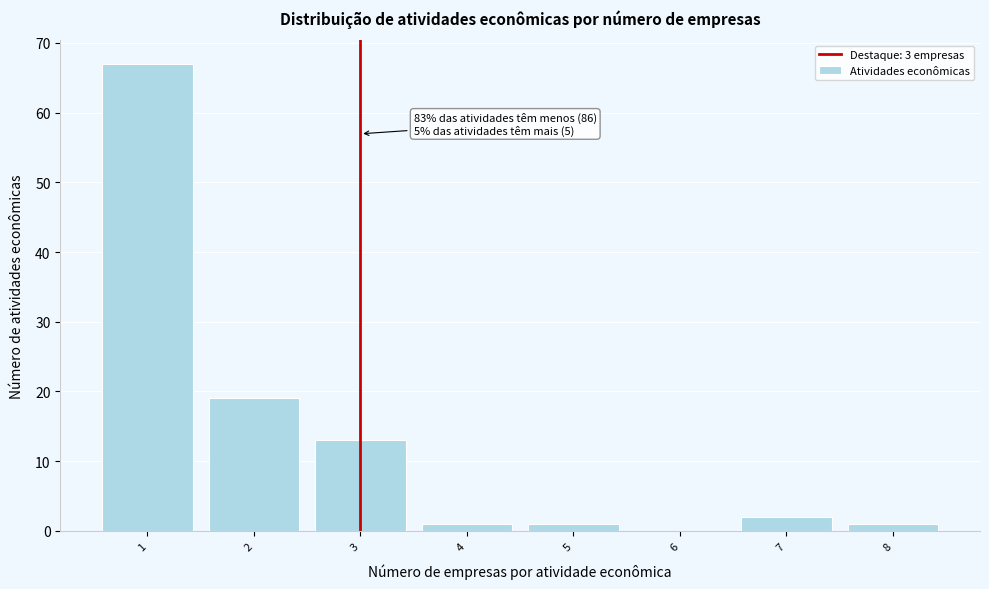

Reading left to right, transcribe all the data shown in this chart.

1=67	2=19	3=13	4=1	5=1	6=0	7=2	8=1